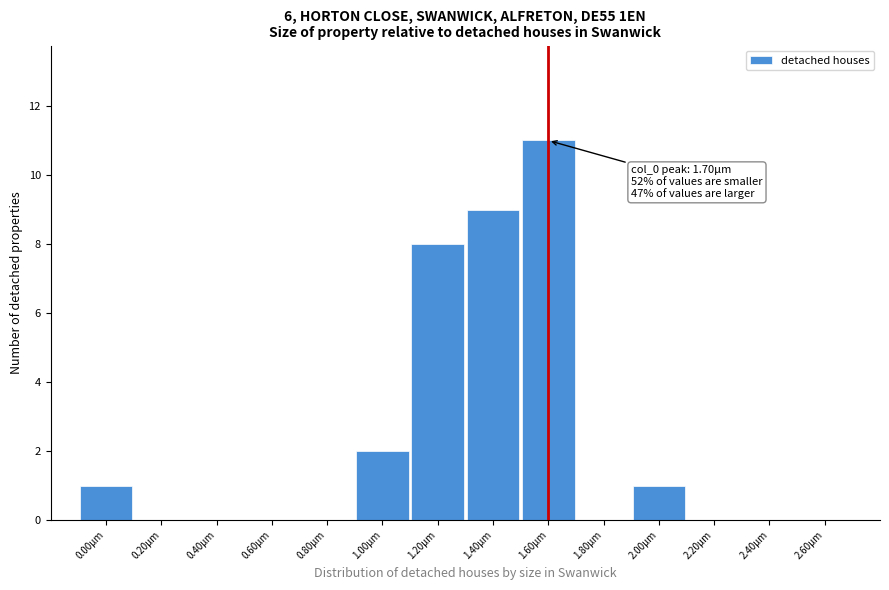

Reading right to left, extract all data points from this chart.

2.60µm=0	2.40µm=0	2.20µm=0	2.00µm=1	1.80µm=0	1.60µm=11	1.40µm=9	1.20µm=8	1.00µm=2	0.80µm=0	0.60µm=0	0.40µm=0	0.20µm=0	0.00µm=1